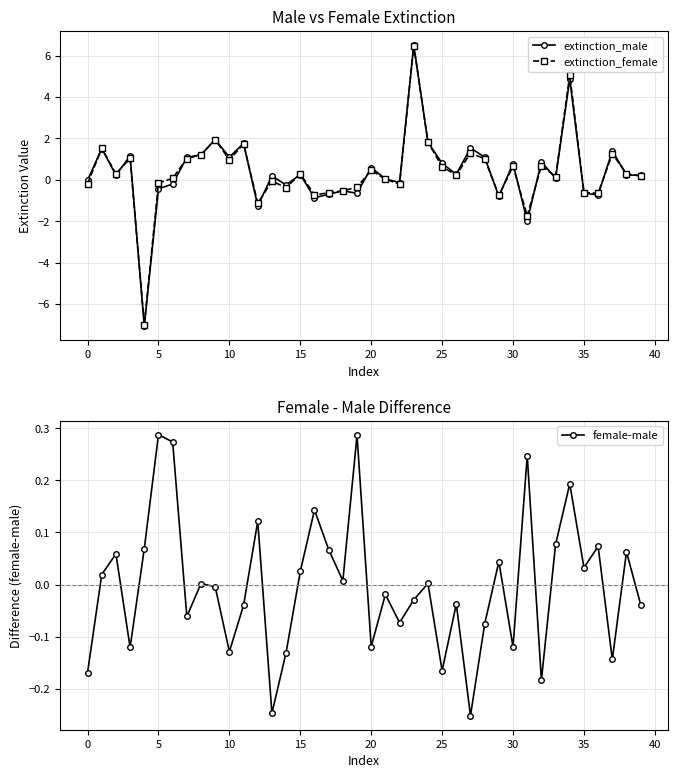

True or false: extinction_male has more than 1 interior local peaks.

True